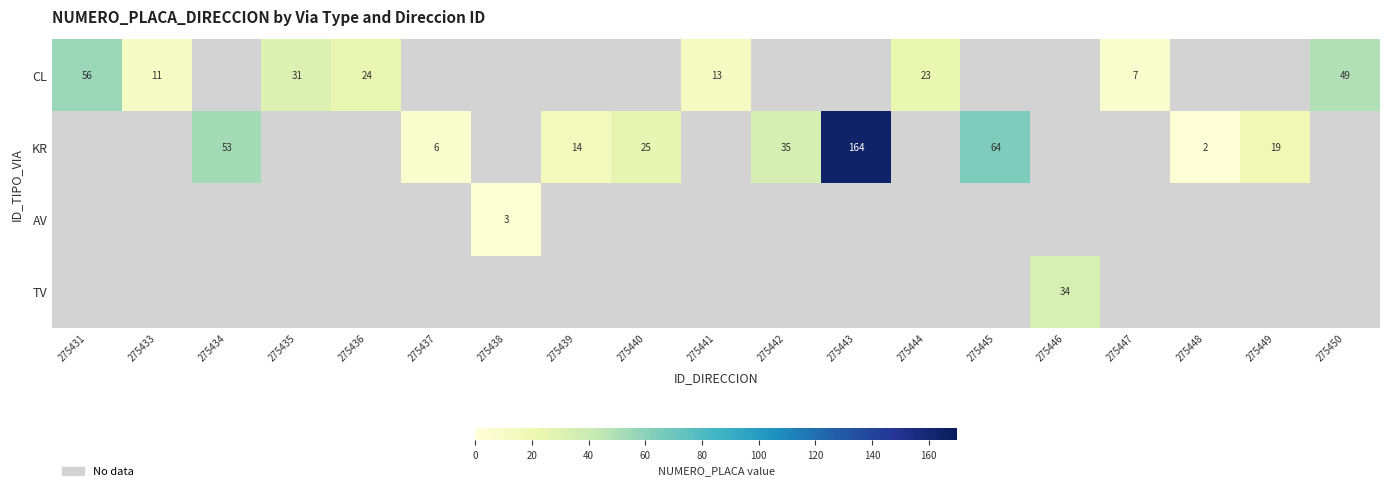

The value of CL at 275441 is 13. True or false?

True